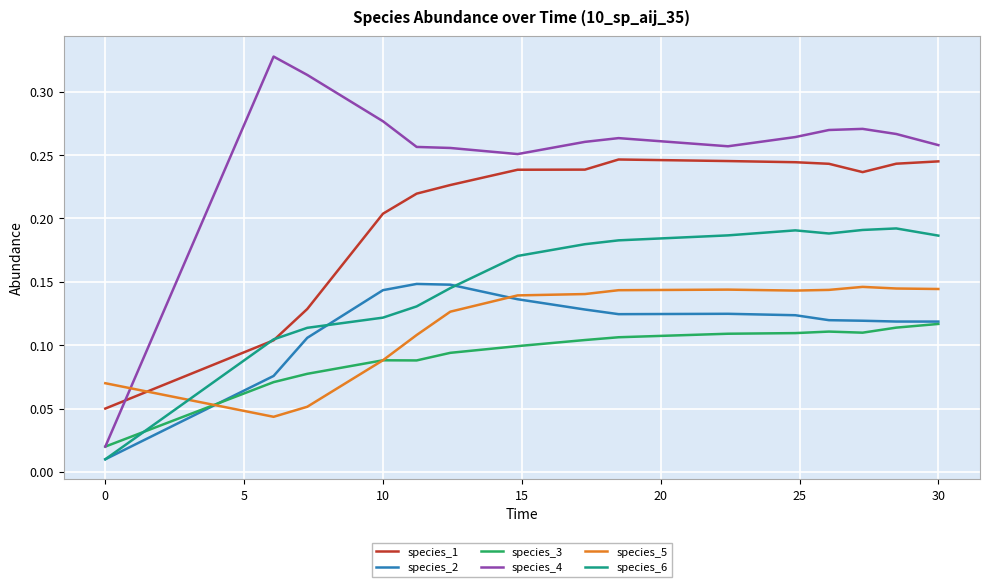

Which series has the largest total across all categories?

species_4